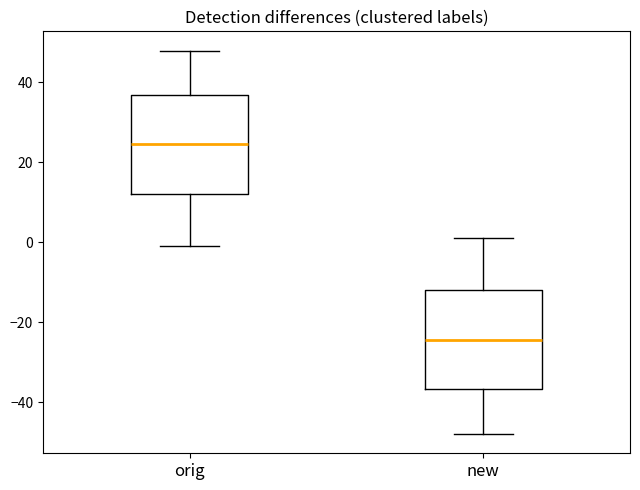

Reading left to right, transcribe this box plot: for each box, give where its median line is, the range the box spans, and where its two whiskers end, as read against the y-axis. The values are not printed on the chart, so give them approximately, as read against the axis.

orig: median 24, box 12 to 36, whiskers 0 to 48
new: median -24, box -36 to -12, whiskers -48 to 2